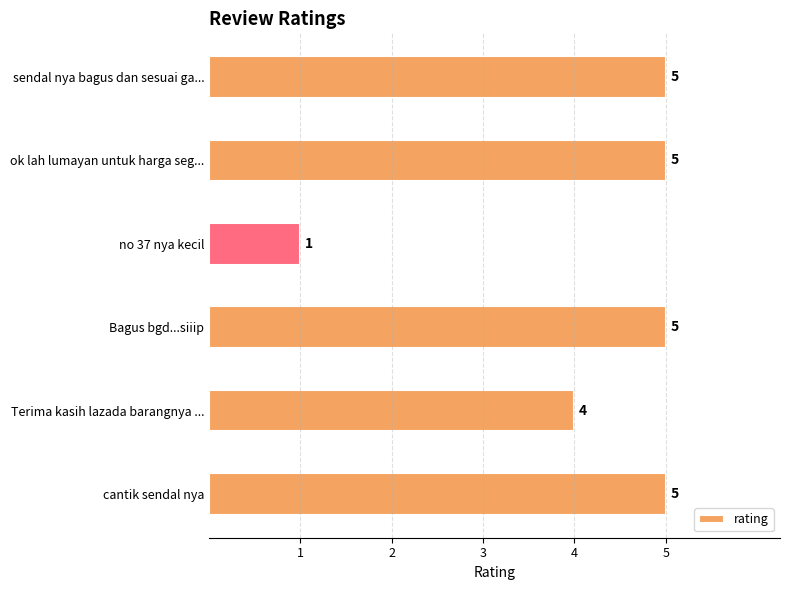

Approximately how many times larger is the value at cantik sendal nya compared to ok lah lumayan untuk harga seg...?

1.0